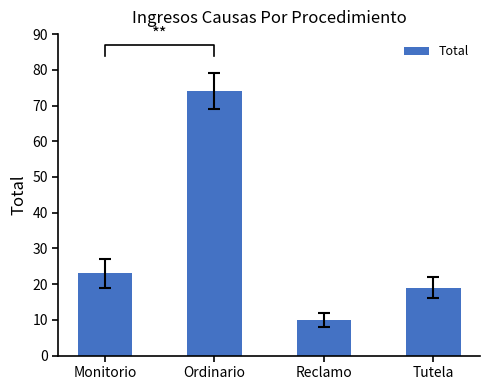

What is the value of the 2nd bar from the left?

74